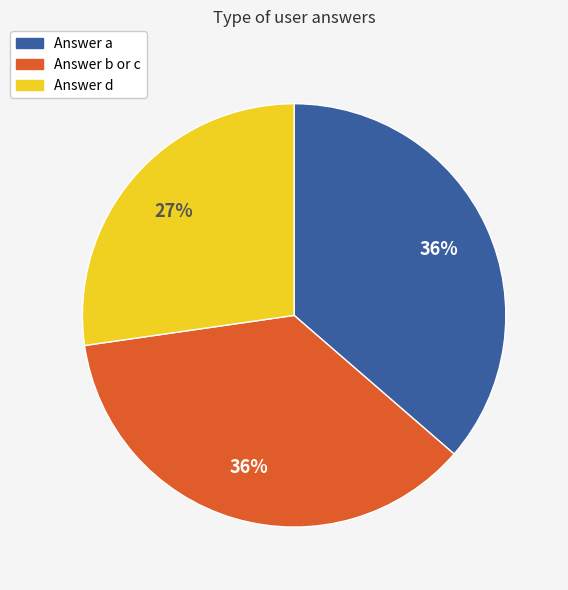

To the nearest percent, what is the average slice percentage?

33%